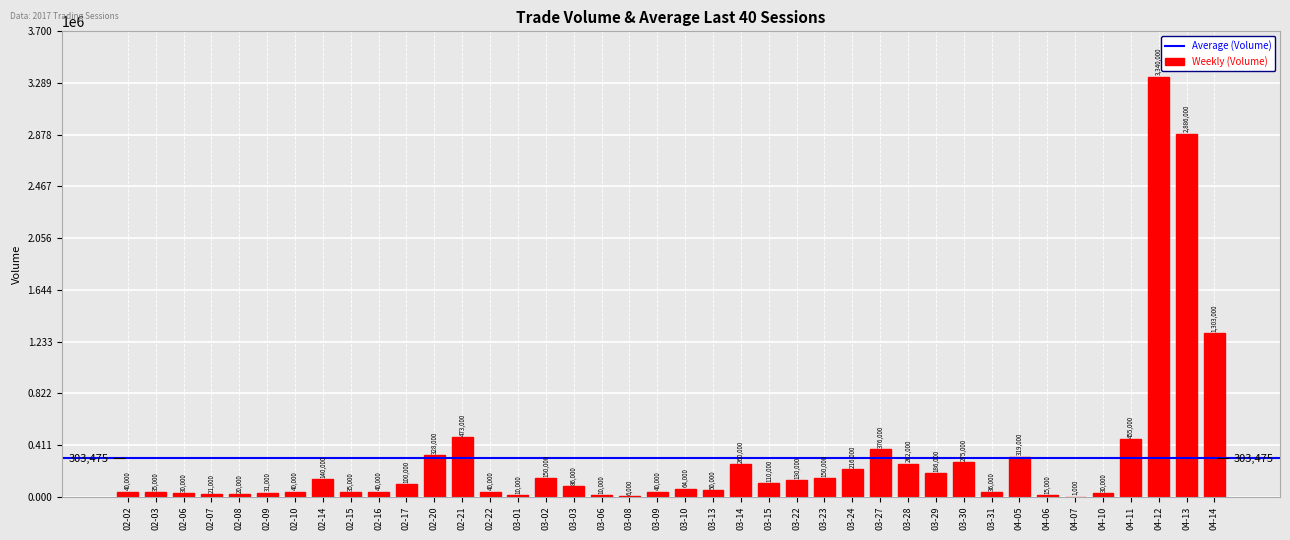

Count the number of data series in this chart.

1